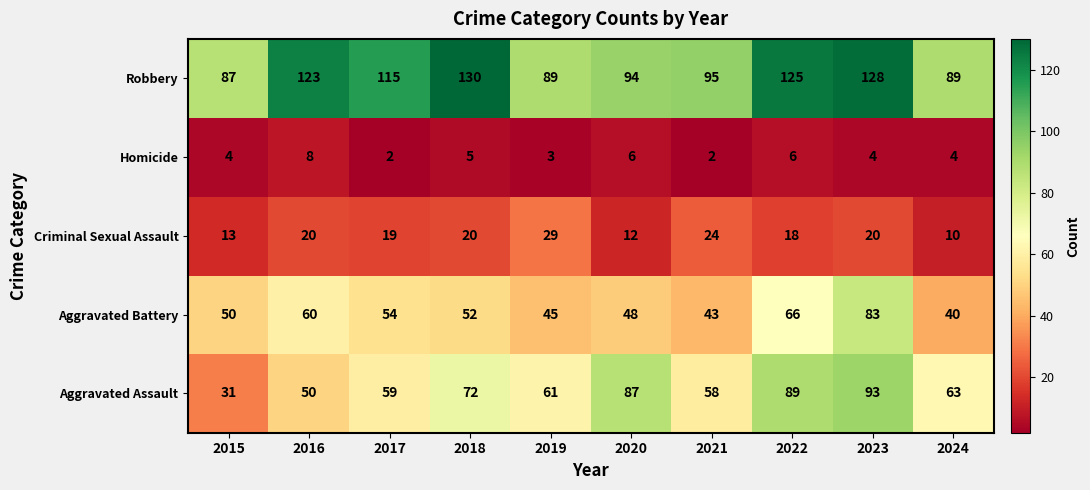

At 2015, list the series in order from largest to smallest.

Robbery, Aggravated Battery, Aggravated Assault, Criminal Sexual Assault, Homicide